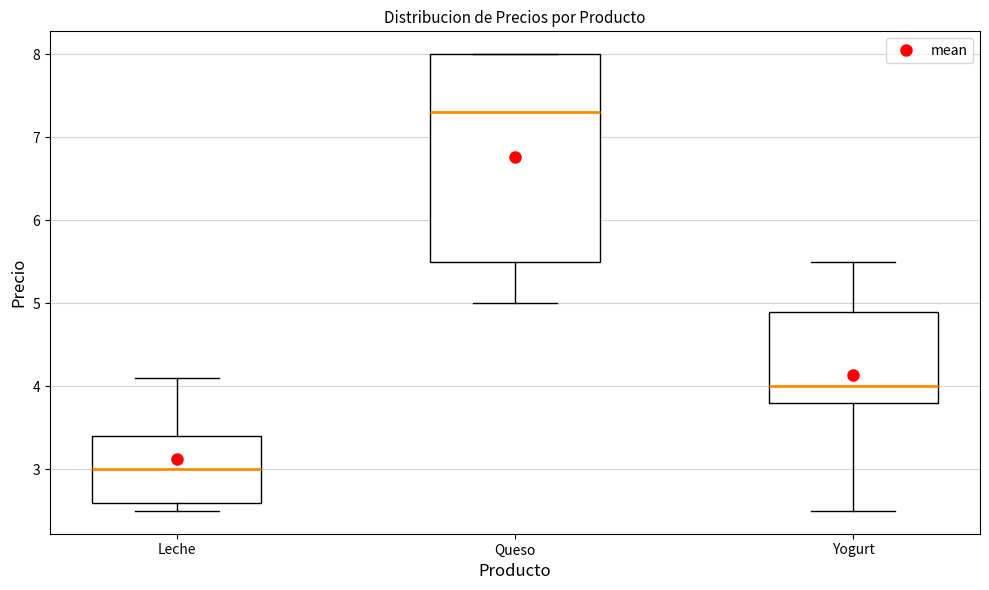

Comparing the boxes themselves (not the whiskers), which one is the tallest?

Queso